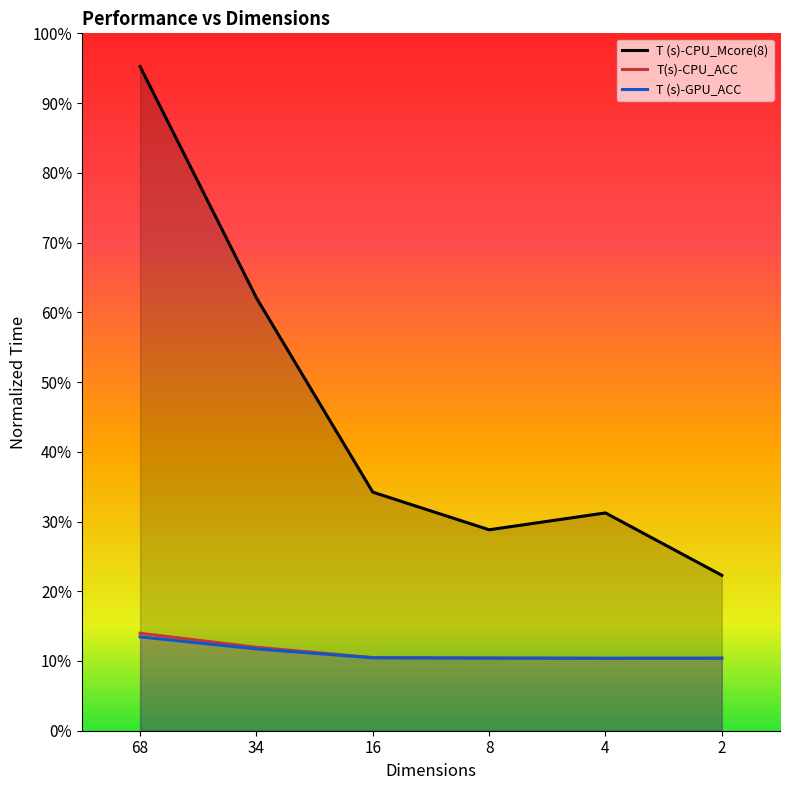

Reading left to right, transcribe all the data shown in this chart.

T (s)-CPU_Mcore(8): 68=1.0	34=0.6	16=0.3	8=0.3	4=0.3	2=0.2
T(s)-CPU_ACC: 68=0.1	34=0.1	16=0.1	8=0.1	4=0.1	2=0.1
T (s)-GPU_ACC: 68=0.1	34=0.1	16=0.1	8=0.1	4=0.1	2=0.1